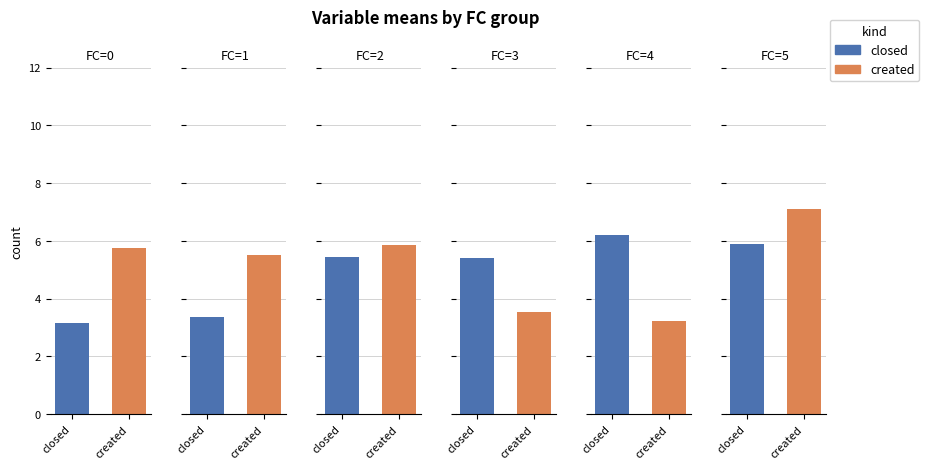

What are all the series names shown in the legend?

closed, created